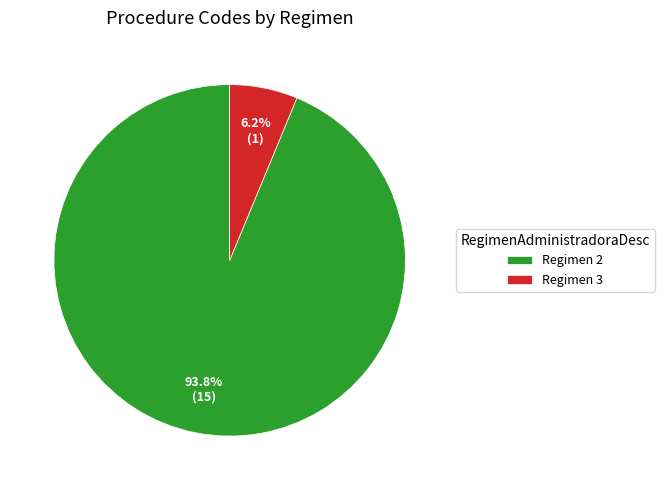

Is the sum of Regimen 3 and Regimen 2 greater than half?

Yes